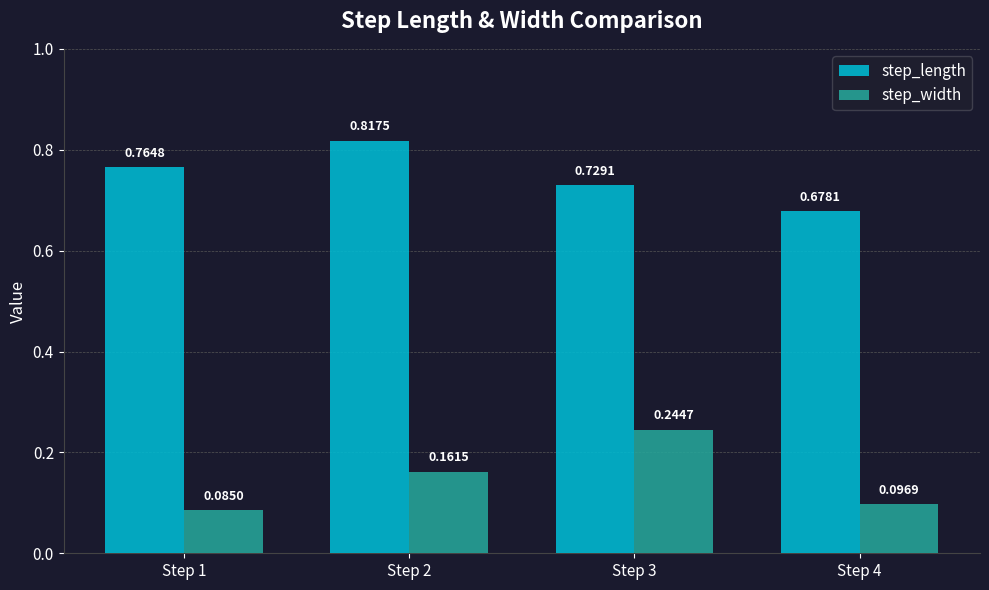

List the series in order of their peak value, highest first.

step_length, step_width